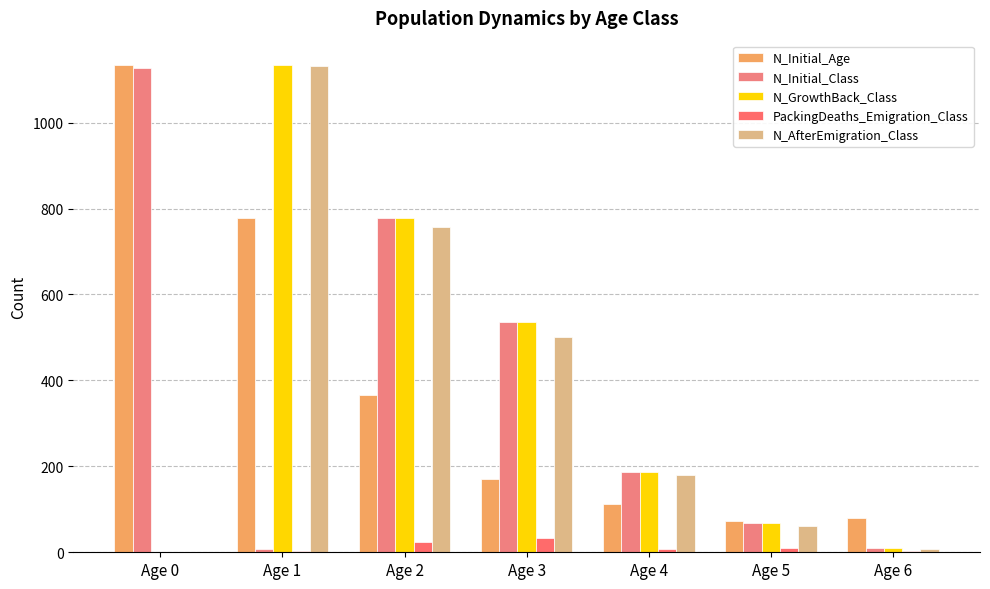

Reading left to right, what are all the values shown in this chart?

N_Initial_Age: 1134	779	365	171	113	73	80
N_Initial_Class: 1126	8	779	536	186	69	11
N_GrowthBack_Class: 0	1134	779	536	186	69	11
PackingDeaths_Emigration_Class: 0	2	23	34	7	9	4
N_AfterEmigration_Class: 0	1132	756	502	179	60	7